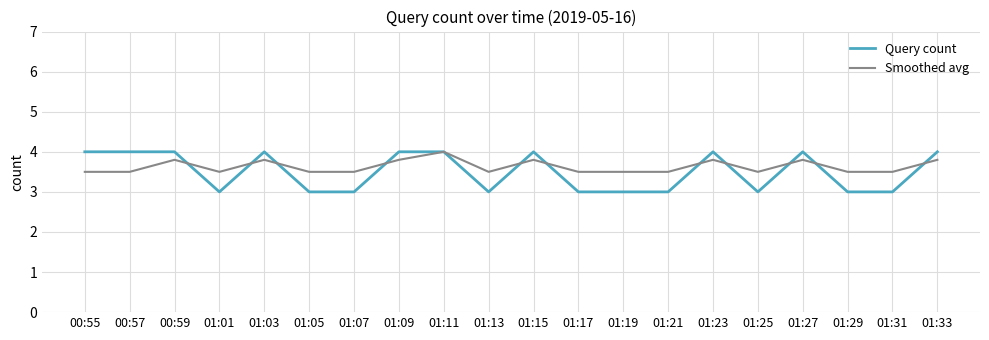

The Smoothed avg series shows 3.5 at 01:05. True or false?

True